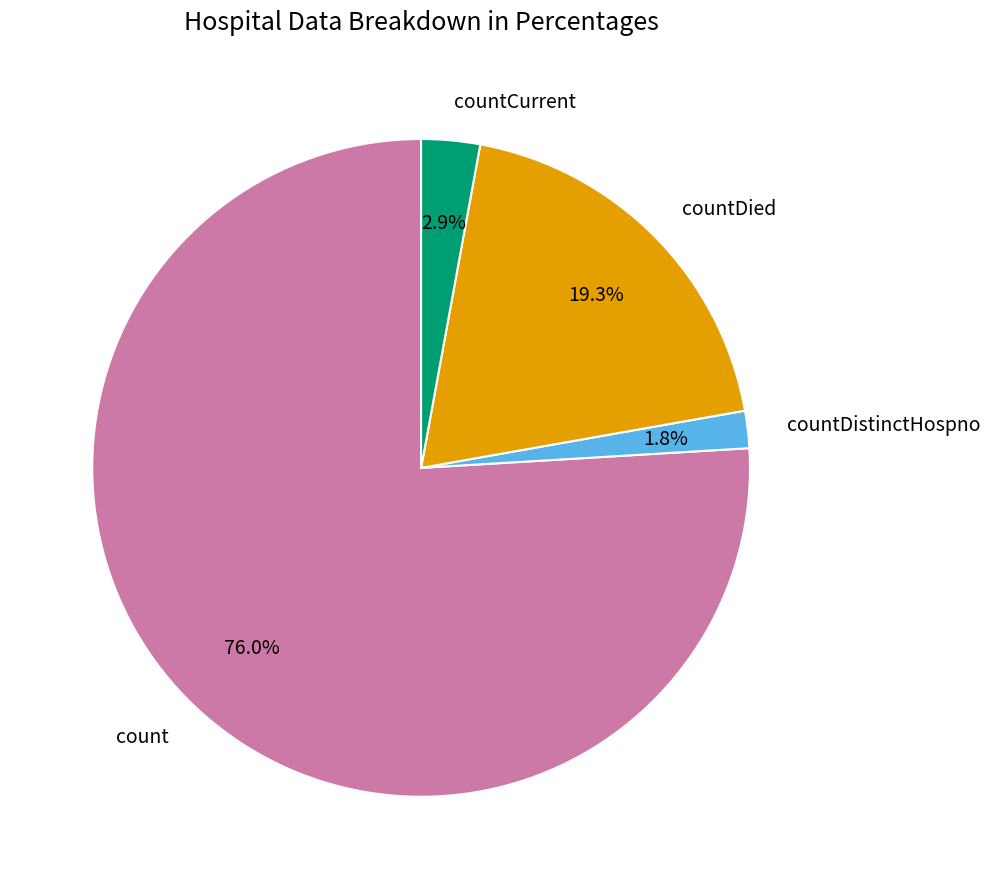

To the nearest percent, what is the combined percentage of countDistinctHospno and count?

78%